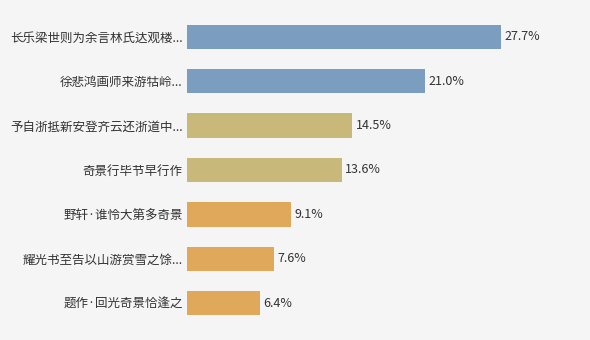

Rank the categories by value from lowest to highest.

题作·回光奇景恰逢之, 耀光书至告以山游赏雪之馀..., 野轩·谁怜大第多奇景, 奇景行毕节早行作, 予自浙抵新安登齐云还浙道中..., 徐悲鸿画师来游牯岭..., 长乐梁世则为余言林氏达观楼...